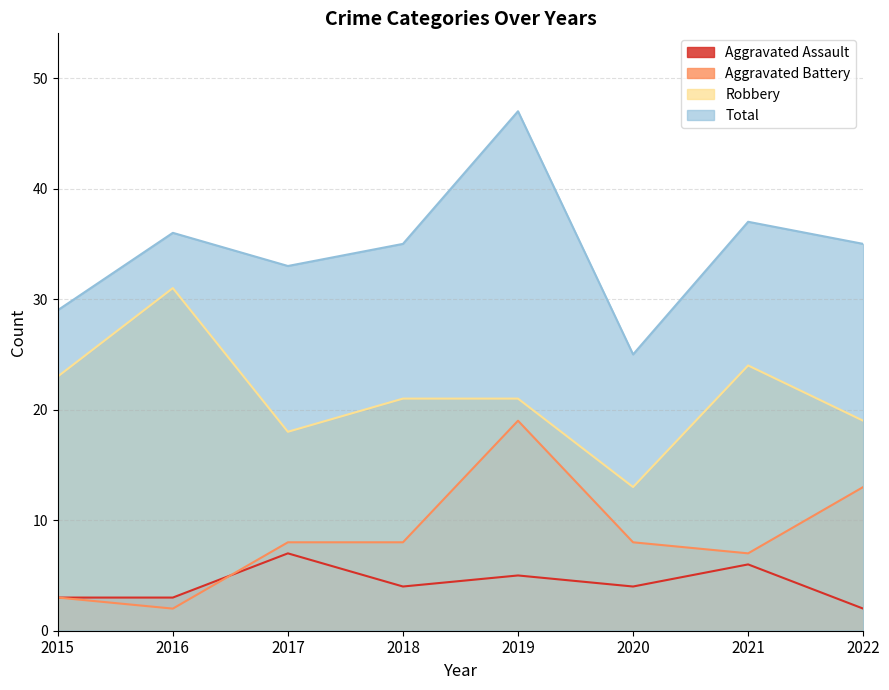

How many lines are shown in the chart?

4